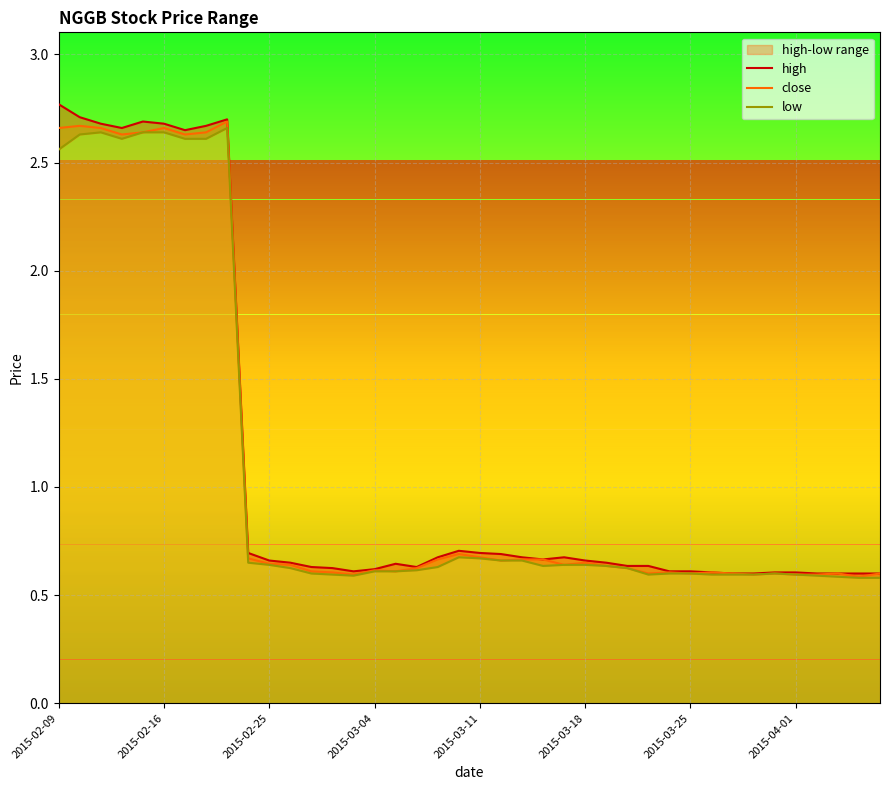

Which series changed the most between 11 and 33?

high